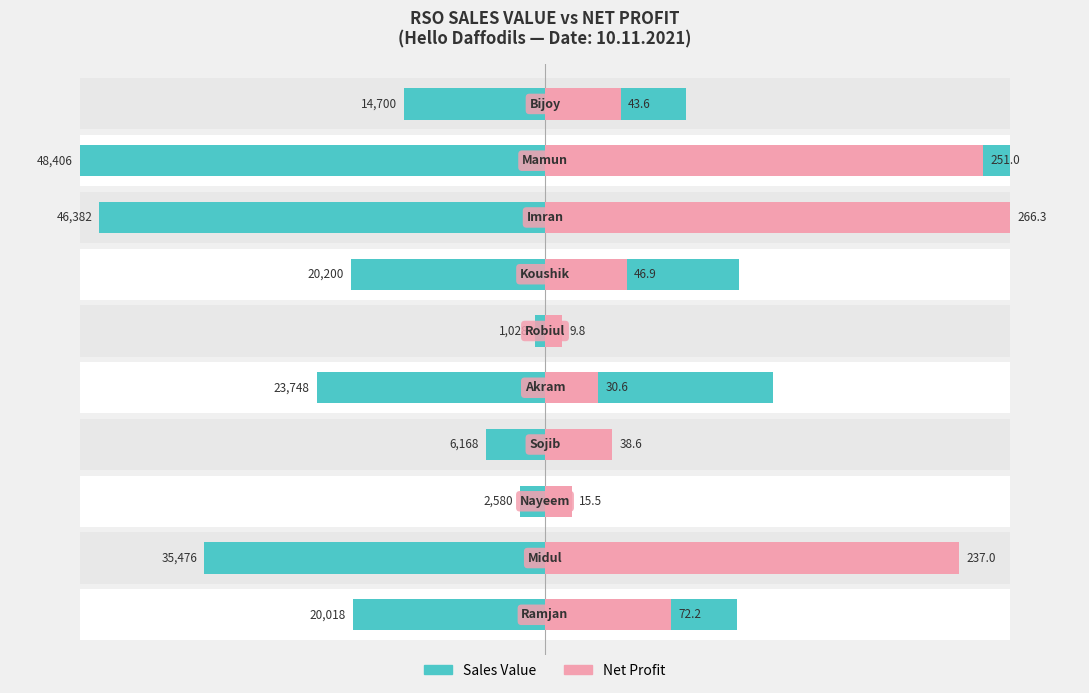

List the labels in order of Sales Value value, smallest first.

5, 2, 3, 9, 0, 6, 4, 1, 7, 8